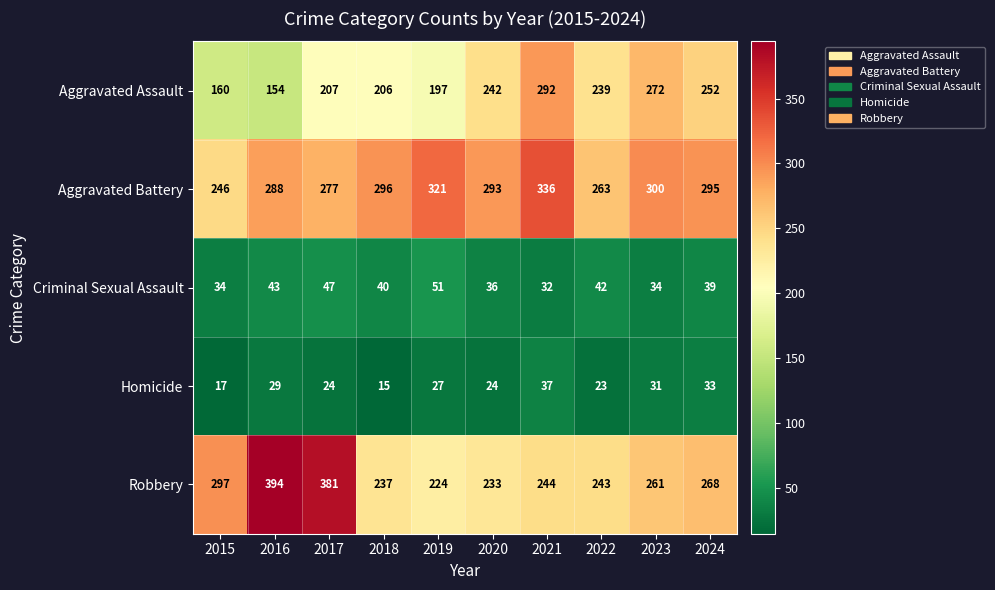

List the series in order of their peak value, highest first.

Robbery, Aggravated Battery, Aggravated Assault, Criminal Sexual Assault, Homicide